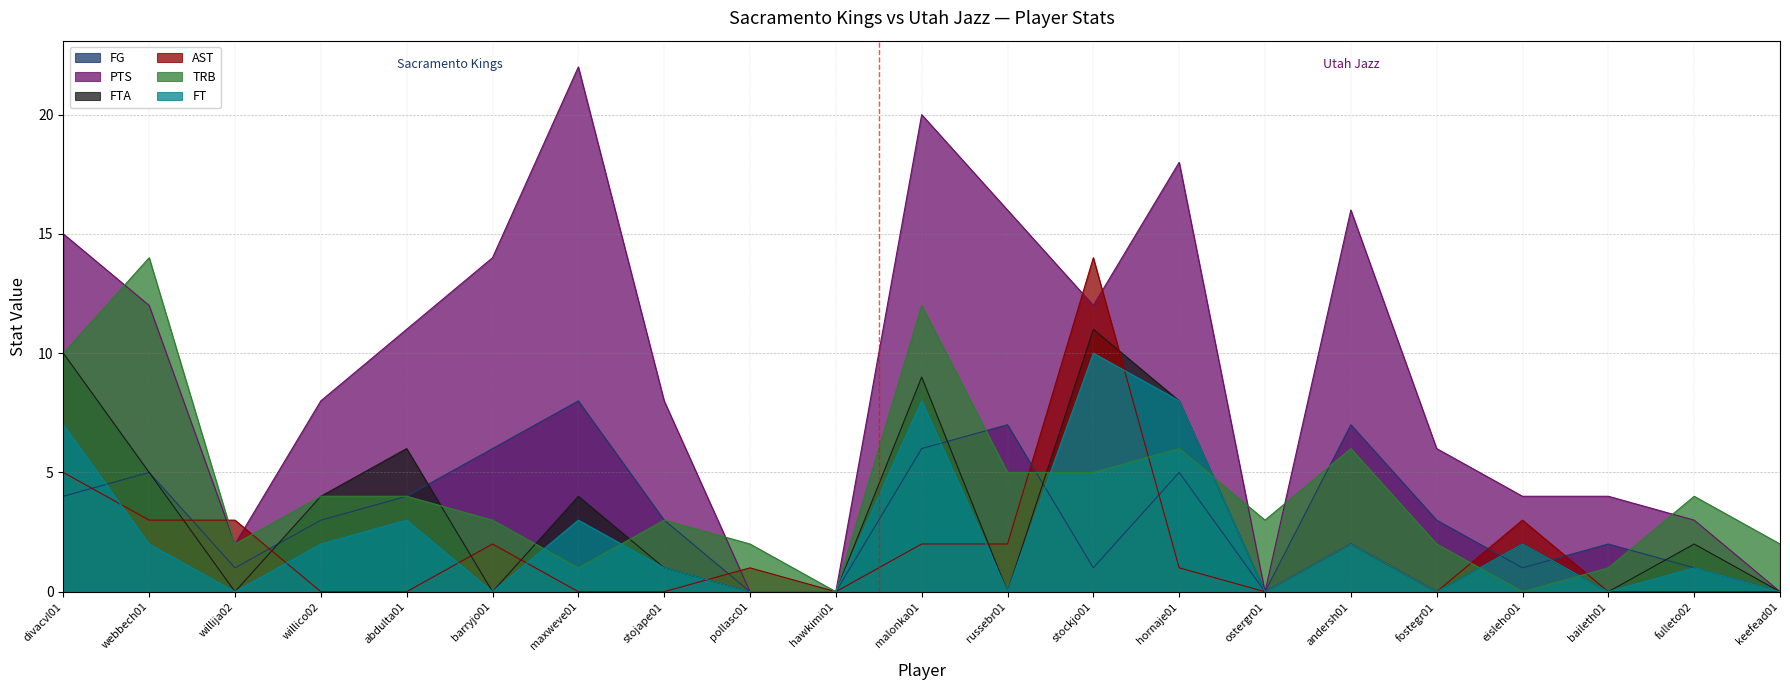

How many times do FG and FT cross each other?

5